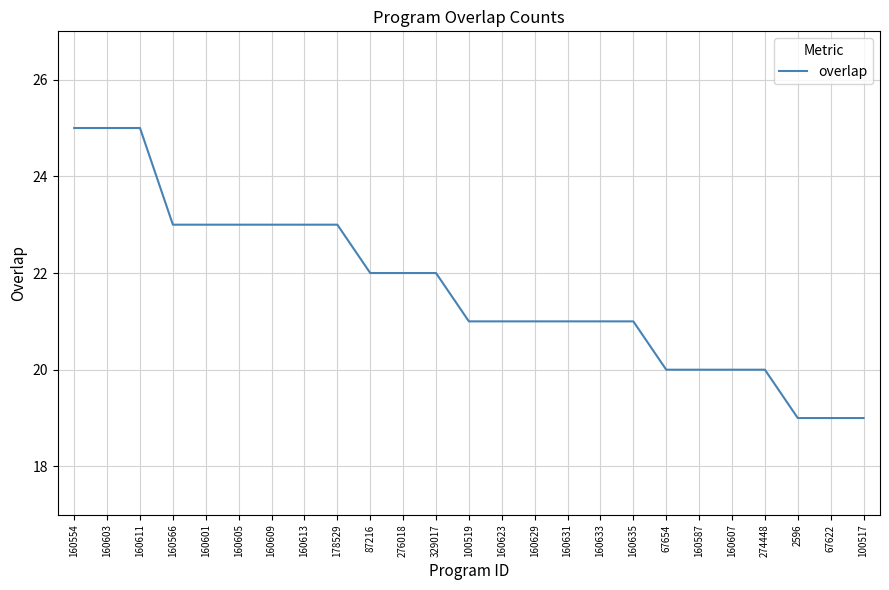

The chart shows a value of 21 at 160633. True or false?

True